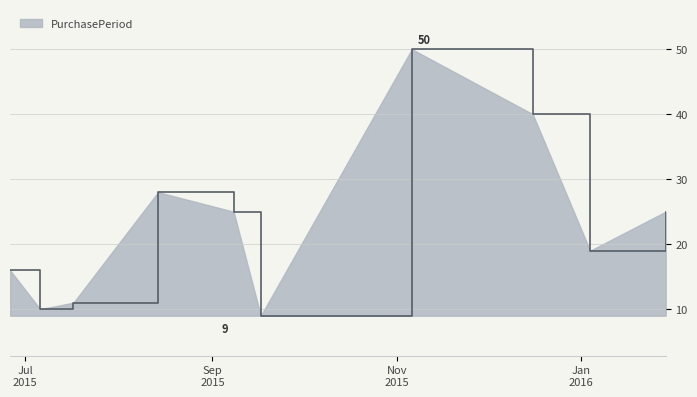

How many interior local valleys (lower than both neighbors) does the data have?

3